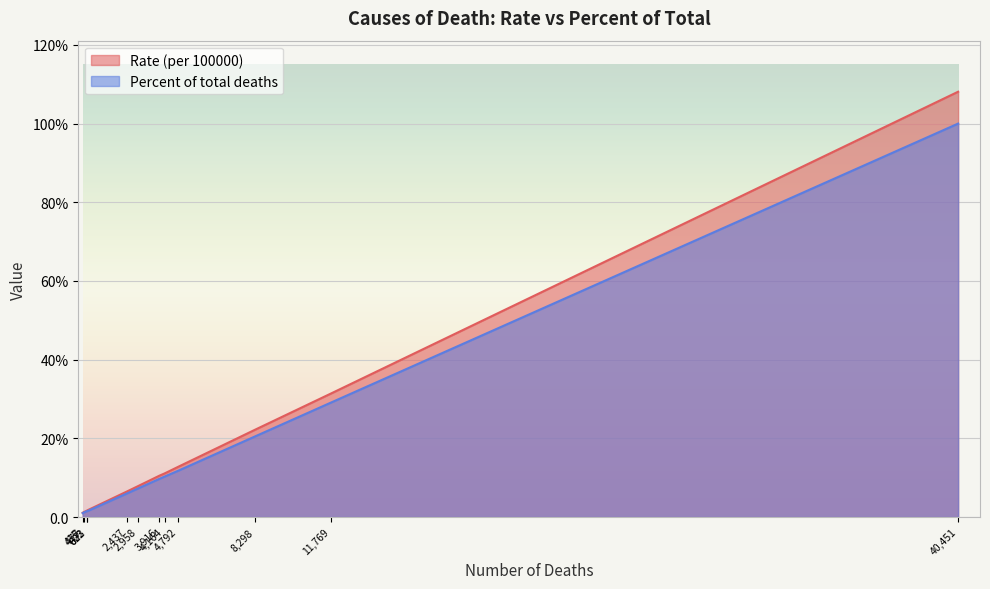

Which series has the largest range (max minus min)?

Rate (per 100000)